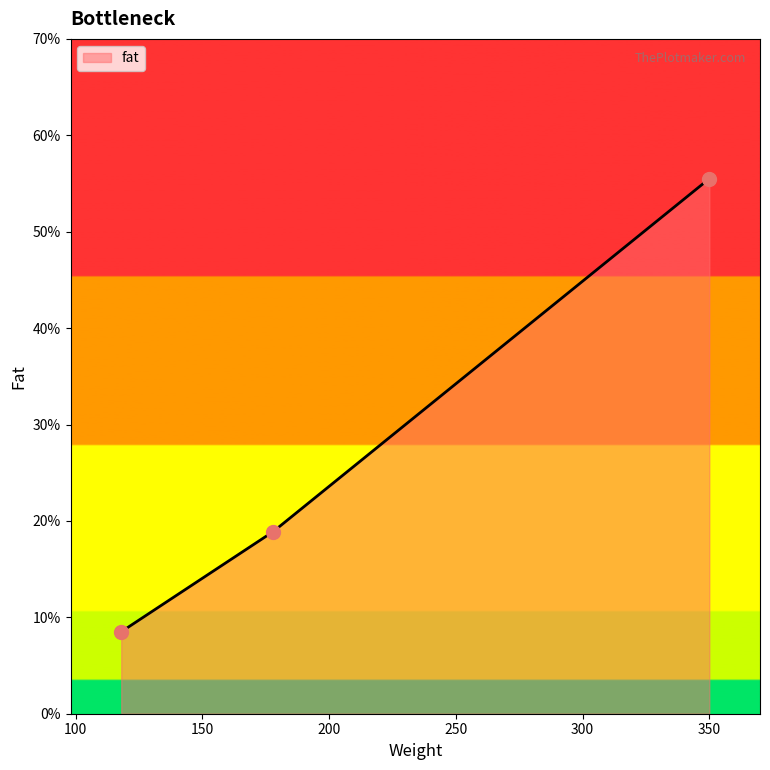

What is the difference between the second highest and minimum values?

10.4